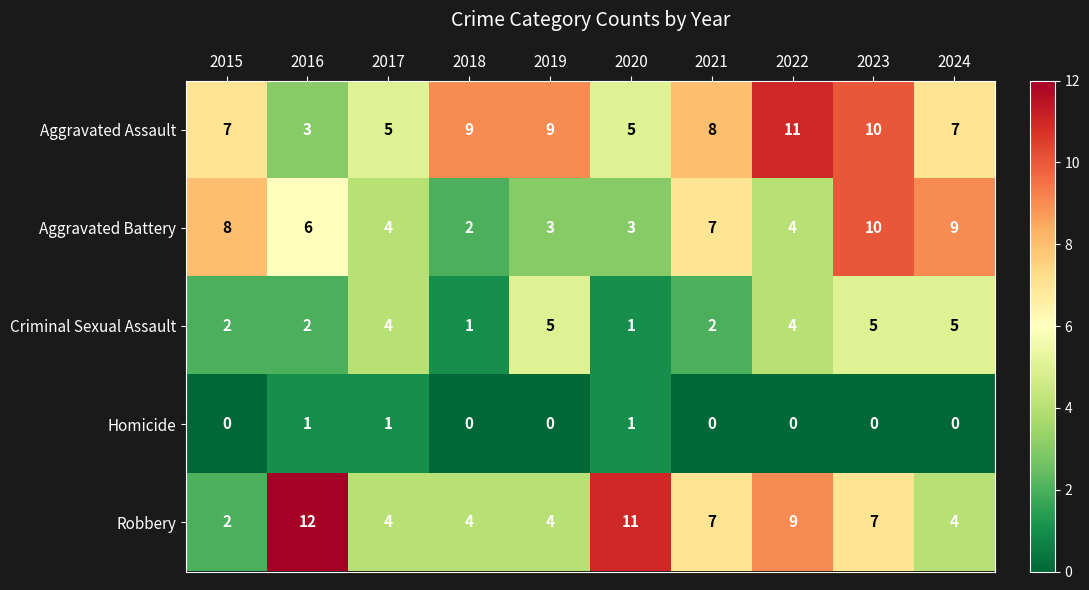

Which series has the widest spread of values?

Robbery